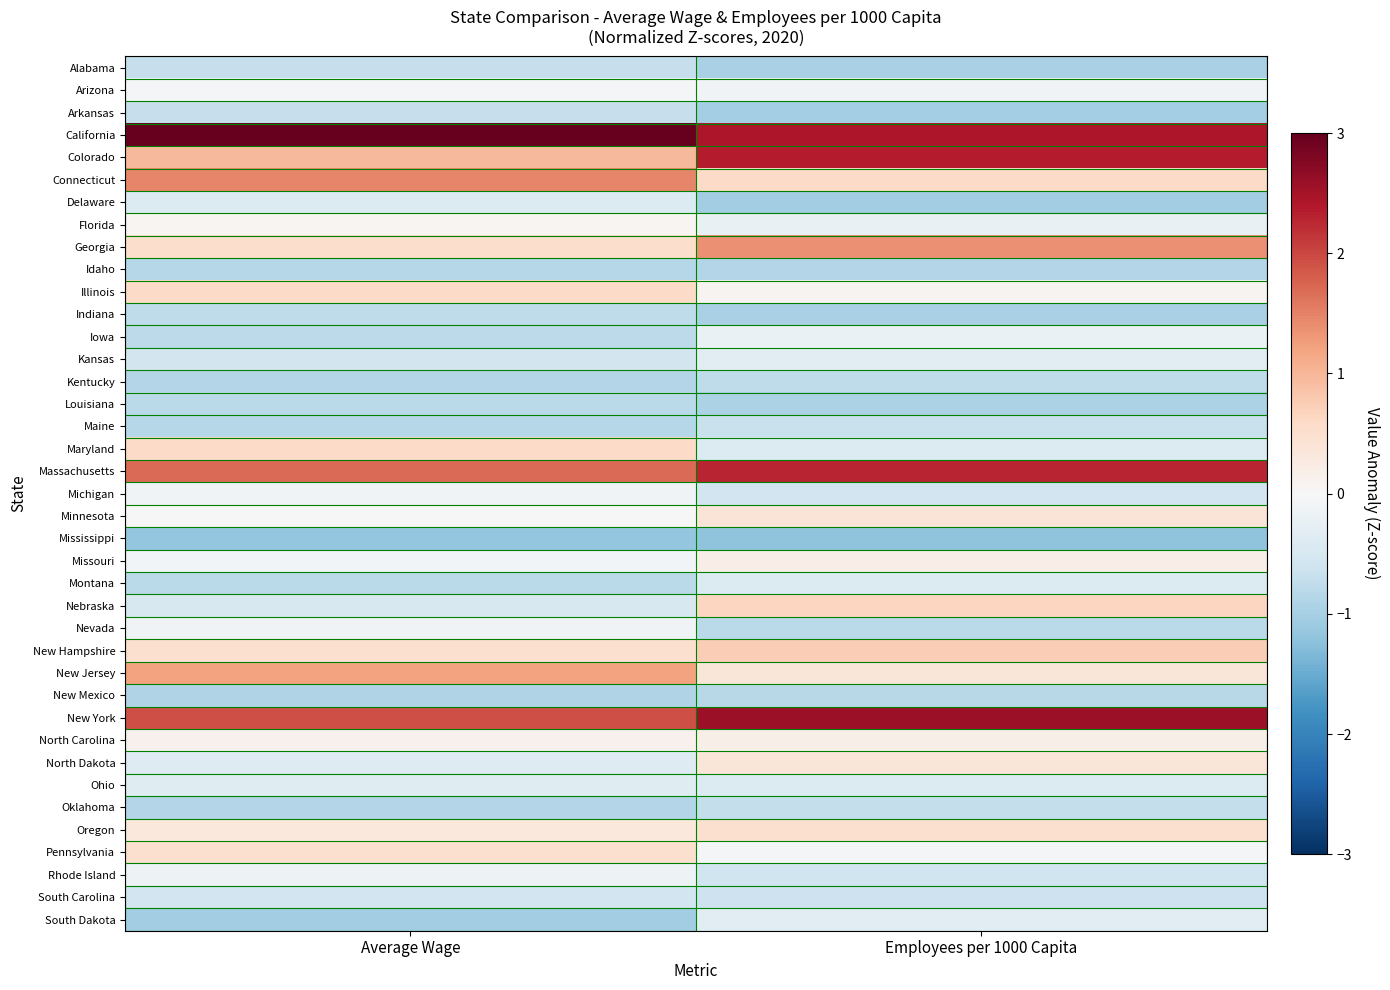

Reading left to right, extract all data points from this chart.

Alabama: Average Wage=-0.7	Employees per 1000 Capita=-1.0
Arizona: Average Wage=-0.0	Employees per 1000 Capita=-0.1
Arkansas: Average Wage=-0.7	Employees per 1000 Capita=-1.0
California: Average Wage=3.9	Employees per 1000 Capita=2.4
Colorado: Average Wage=1.0	Employees per 1000 Capita=2.4
Connecticut: Average Wage=1.5	Employees per 1000 Capita=0.6
Delaware: Average Wage=-0.4	Employees per 1000 Capita=-1.0
Florida: Average Wage=0.0	Employees per 1000 Capita=-0.2
Georgia: Average Wage=0.5	Employees per 1000 Capita=1.4
Idaho: Average Wage=-0.8	Employees per 1000 Capita=-0.9
Illinois: Average Wage=0.6	Employees per 1000 Capita=0.1
Indiana: Average Wage=-0.8	Employees per 1000 Capita=-1.0
Iowa: Average Wage=-0.8	Employees per 1000 Capita=-0.2
Kansas: Average Wage=-0.6	Employees per 1000 Capita=-0.3
Kentucky: Average Wage=-0.9	Employees per 1000 Capita=-0.8
Louisiana: Average Wage=-0.8	Employees per 1000 Capita=-0.9
Maine: Average Wage=-0.9	Employees per 1000 Capita=-0.7
Maryland: Average Wage=0.6	Employees per 1000 Capita=-0.4
Massachusetts: Average Wage=1.7	Employees per 1000 Capita=2.3
Michigan: Average Wage=-0.1	Employees per 1000 Capita=-0.6
Minnesota: Average Wage=0.0	Employees per 1000 Capita=0.4
Mississippi: Average Wage=-1.2	Employees per 1000 Capita=-1.2
Missouri: Average Wage=-0.1	Employees per 1000 Capita=0.2
Montana: Average Wage=-0.8	Employees per 1000 Capita=-0.4
Nebraska: Average Wage=-0.5	Employees per 1000 Capita=0.6
Nevada: Average Wage=-0.1	Employees per 1000 Capita=-0.8
New Hampshire: Average Wage=0.5	Employees per 1000 Capita=0.7
New Jersey: Average Wage=1.2	Employees per 1000 Capita=0.4
New Mexico: Average Wage=-0.9	Employees per 1000 Capita=-0.8
New York: Average Wage=1.9	Employees per 1000 Capita=2.6
North Carolina: Average Wage=0.1	Employees per 1000 Capita=0.2
North Dakota: Average Wage=-0.4	Employees per 1000 Capita=0.4
Ohio: Average Wage=-0.4	Employees per 1000 Capita=-0.4
Oklahoma: Average Wage=-0.9	Employees per 1000 Capita=-0.7
Oregon: Average Wage=0.3	Employees per 1000 Capita=0.5
Pennsylvania: Average Wage=0.5	Employees per 1000 Capita=-0.1
Rhode Island: Average Wage=-0.1	Employees per 1000 Capita=-0.6
South Carolina: Average Wage=-0.6	Employees per 1000 Capita=-0.6
South Dakota: Average Wage=-1.0	Employees per 1000 Capita=-0.3